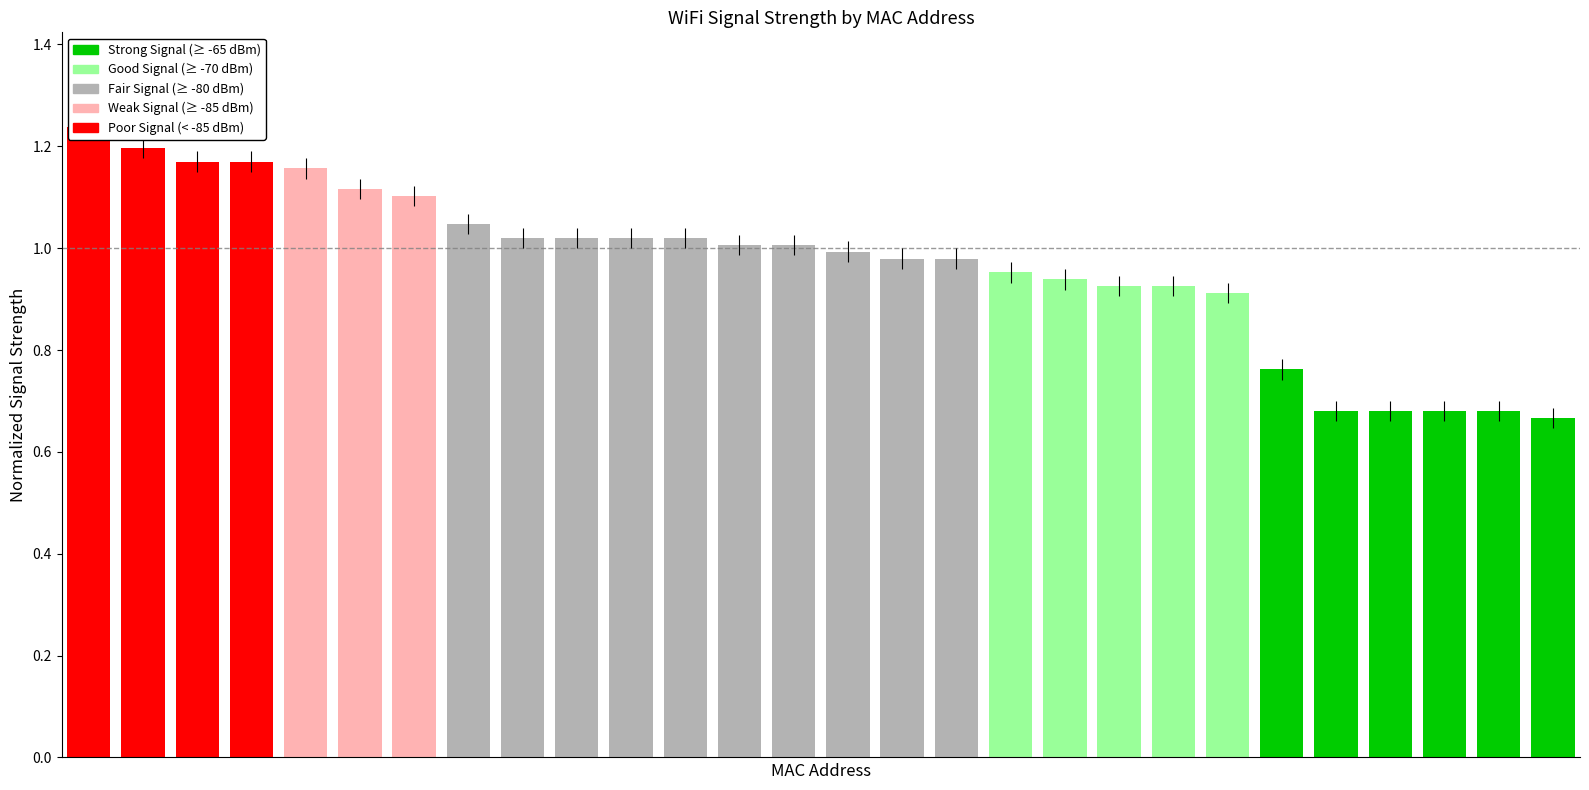

What is the value of the 7th bar from the left?

1.1